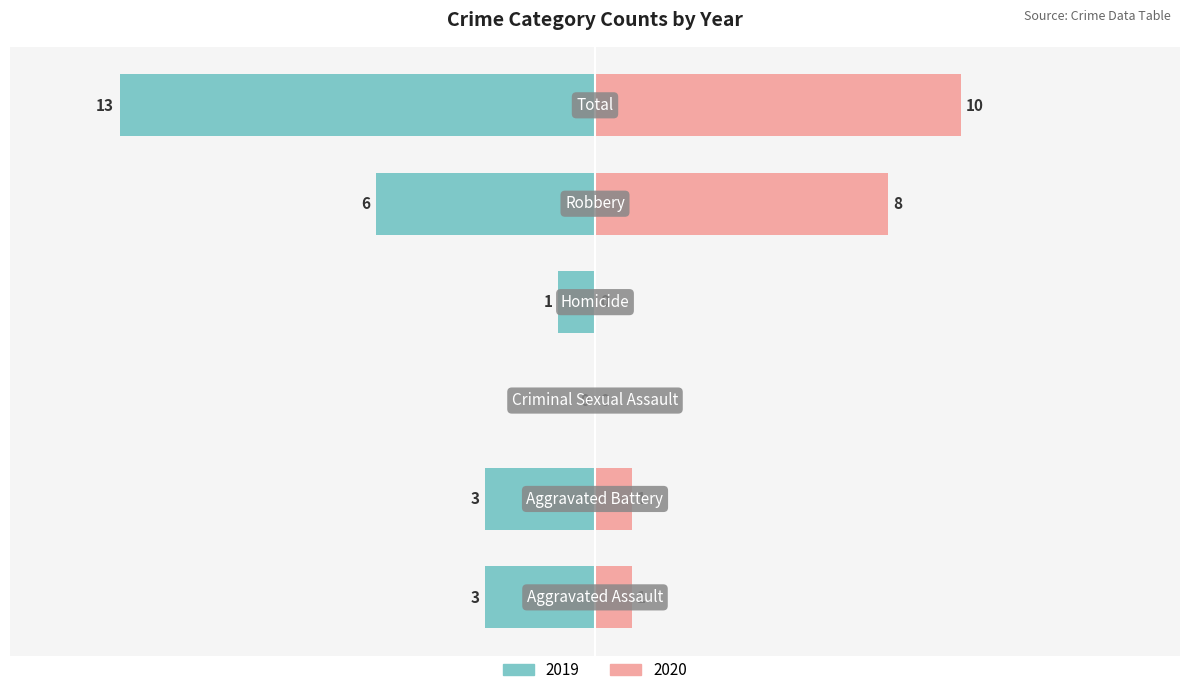

How many values in the Left (2019) series exceed -3?

2